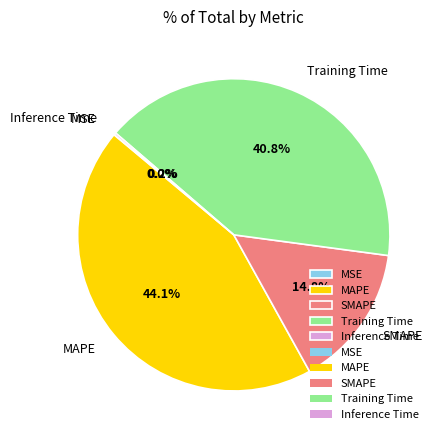

To the nearest percent, what is the difference between the largest and smallest slice percentages?

44%